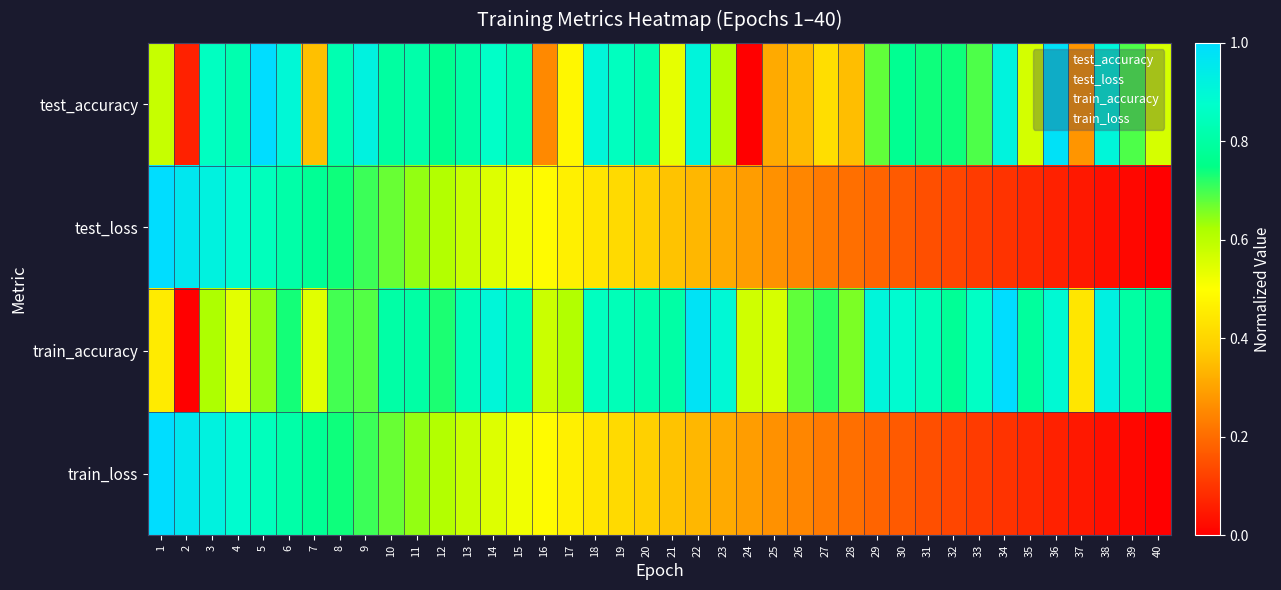

Which series has the largest total across all categories?

train_accuracy